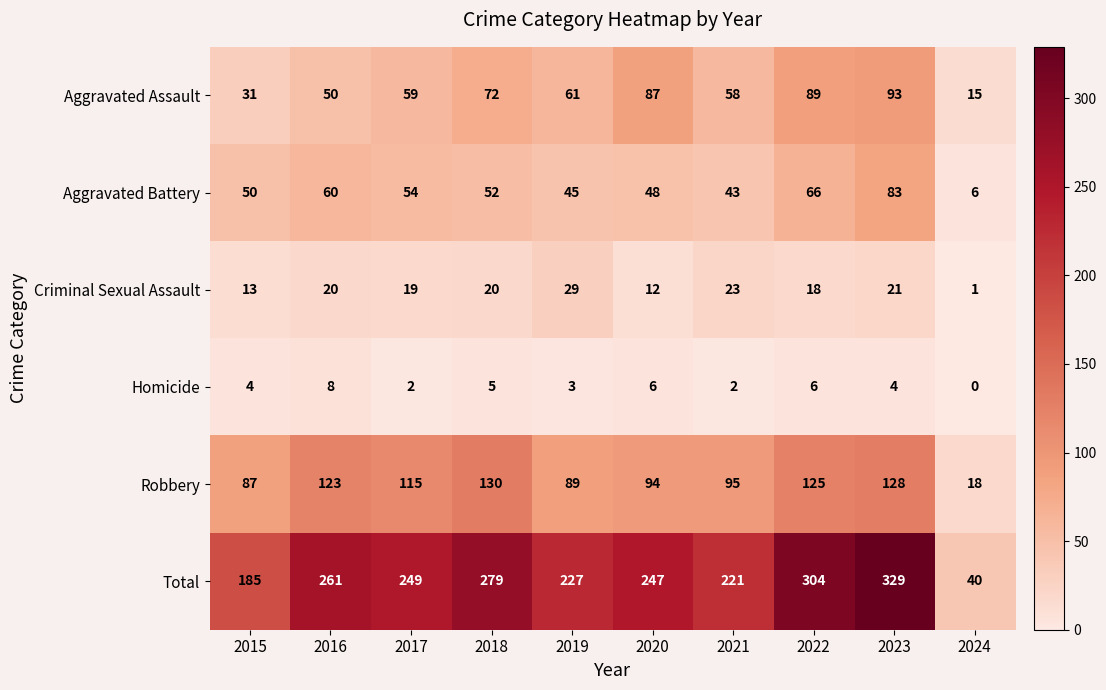

Where does the Robbery series first go above 115?

2016